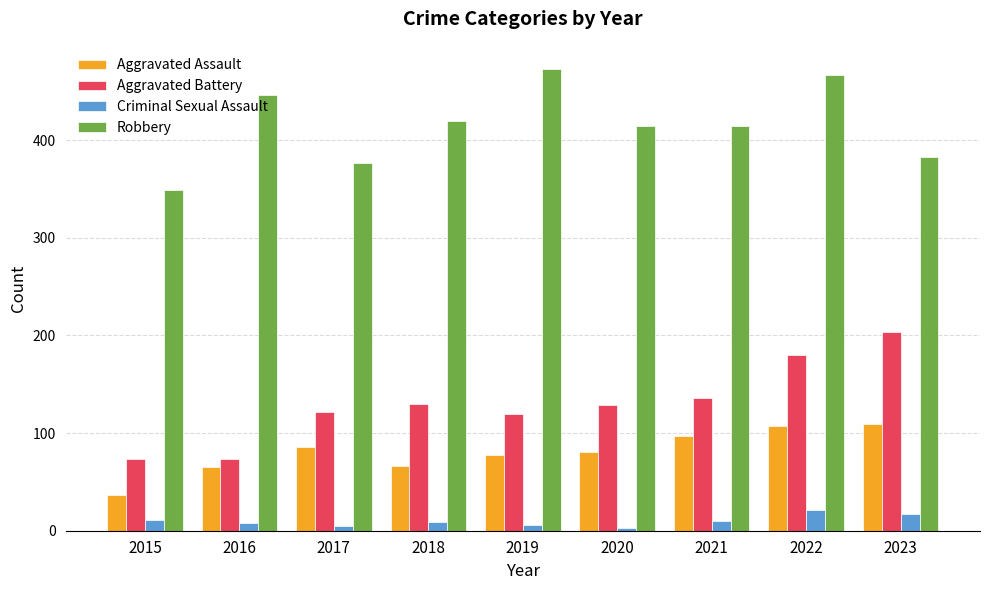

What is the minimum value for Aggravated Assault?

37